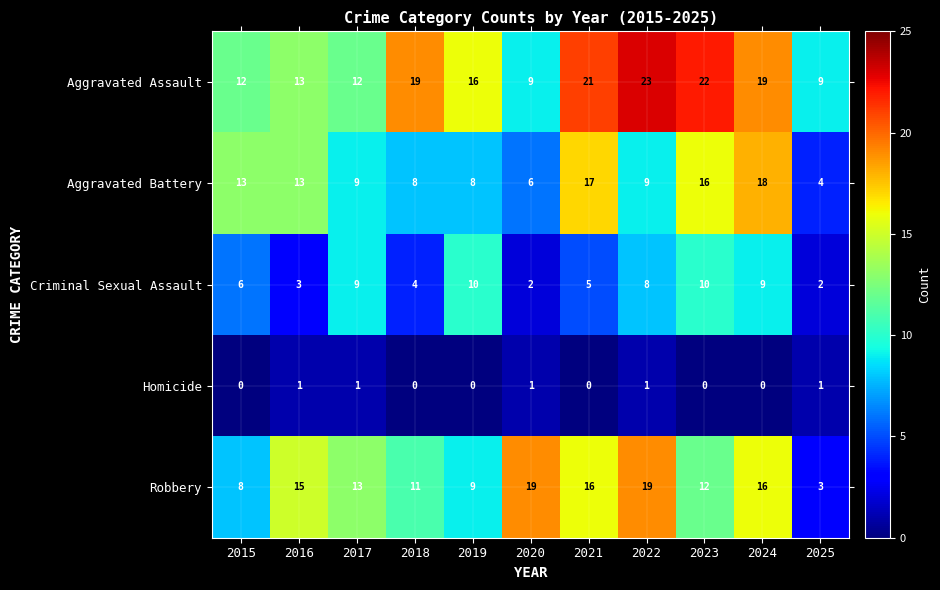

Is it true that Robbery equals 8 at 2015?

True